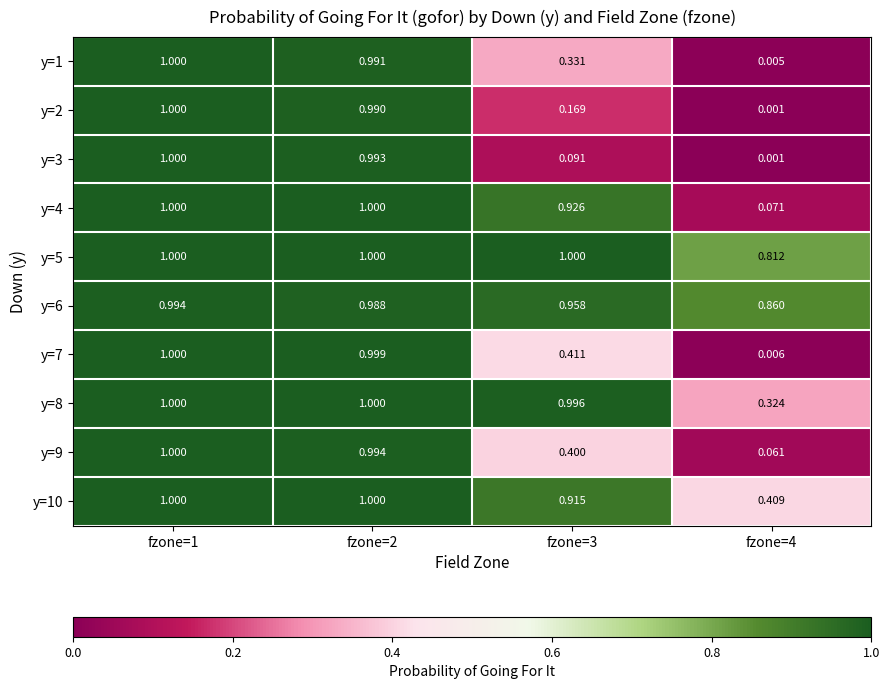

Is the value of y=7 at fzone=3 greater than the value of y=6 at fzone=1?

No